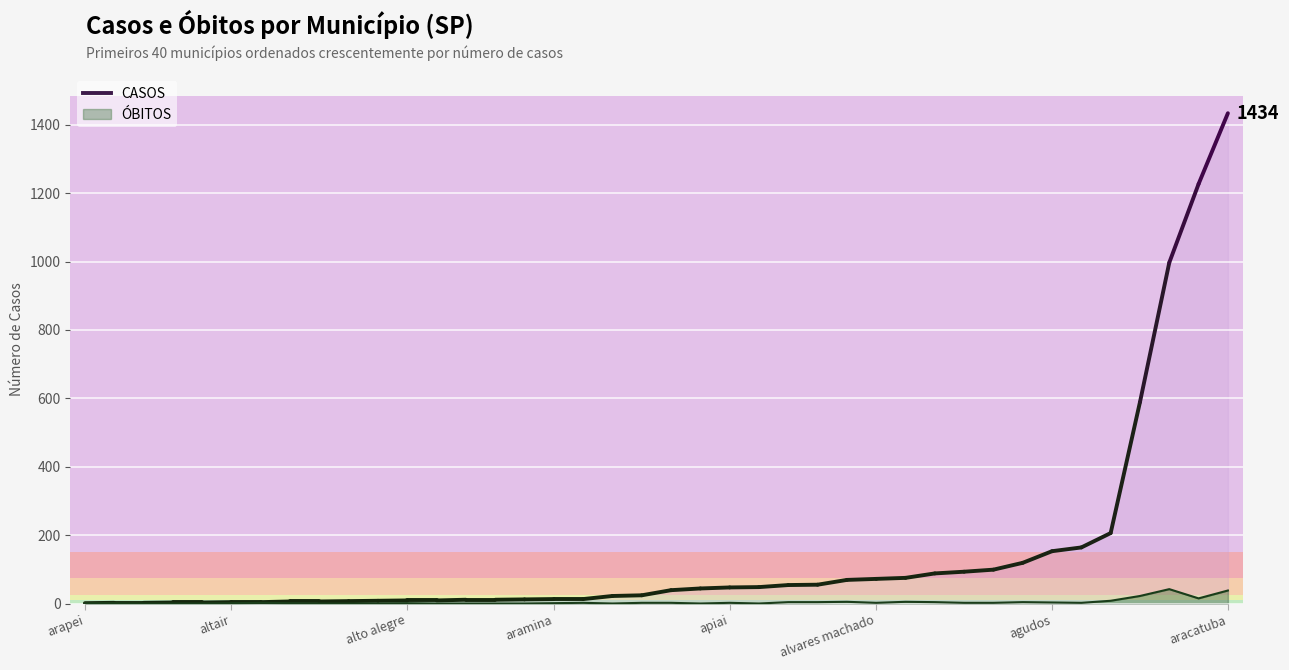

What is the sum of all OBITOS values?

178